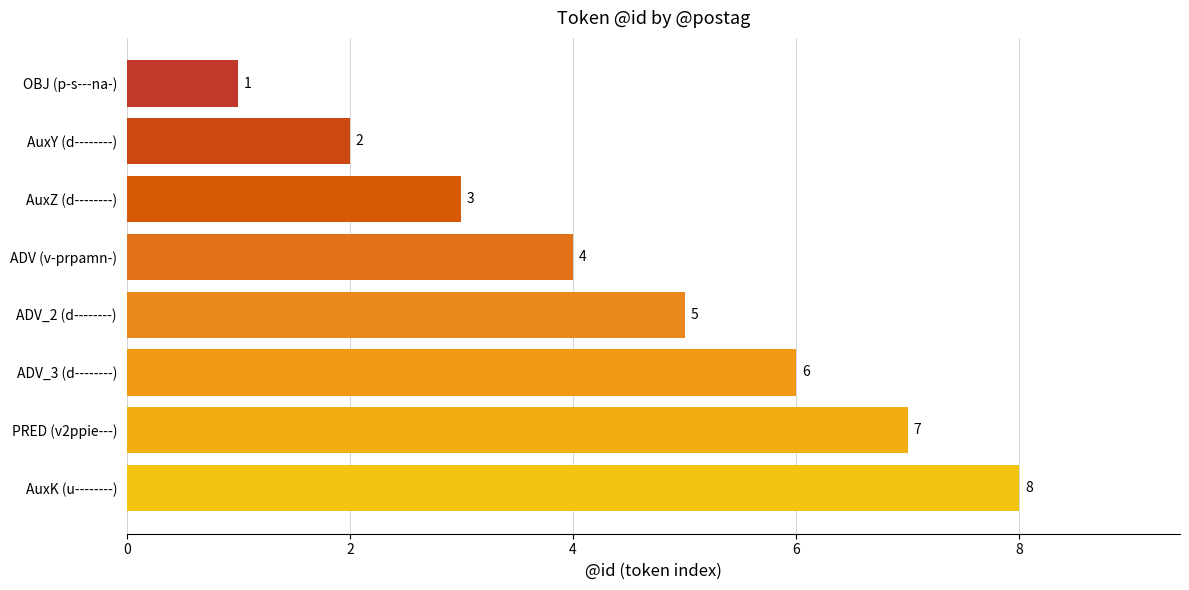

Reading bottom to top, extract all data points from this chart.

AuxK (u--------)=8	PRED (v2ppie---)=7	ADV_3 (d--------)=6	ADV_2 (d--------)=5	ADV (v-prpamn-)=4	AuxZ (d--------)=3	AuxY (d--------)=2	OBJ (p-s---na-)=1